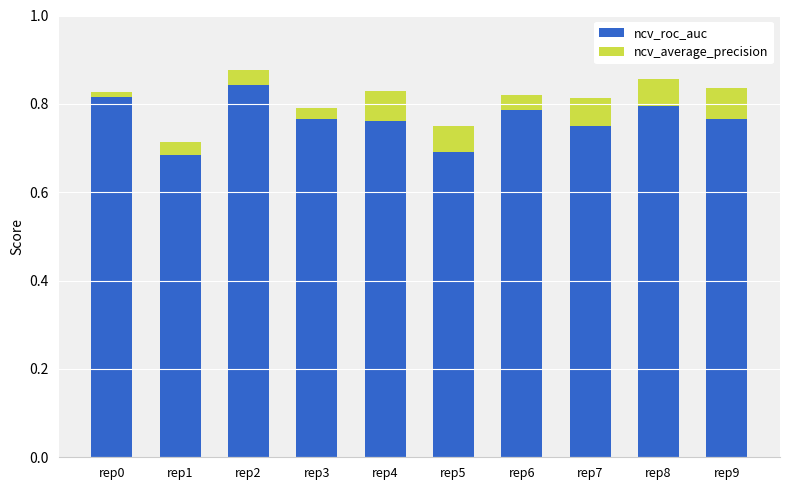

Count the number of categories in the chart.

10